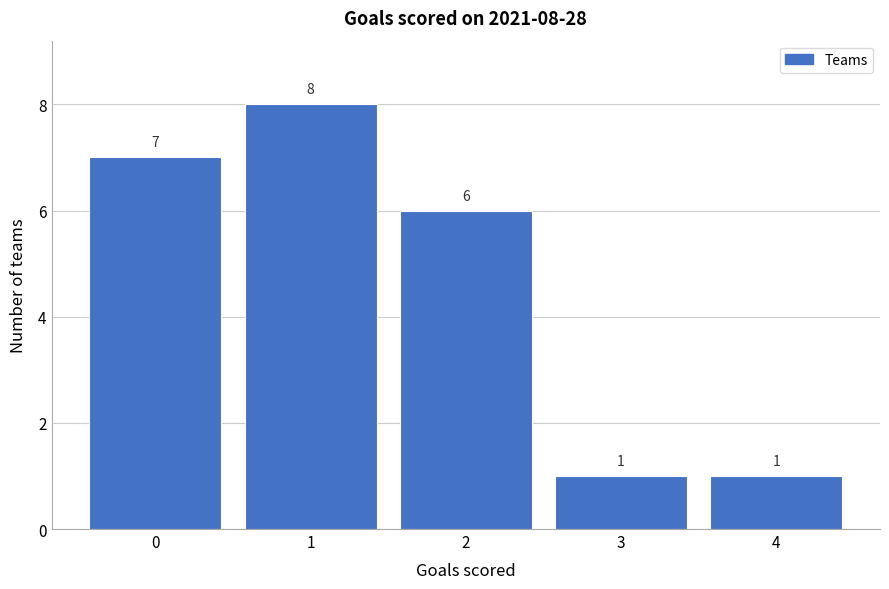

Reading left to right, extract all data points from this chart.

0=7	1=8	2=6	3=1	4=1